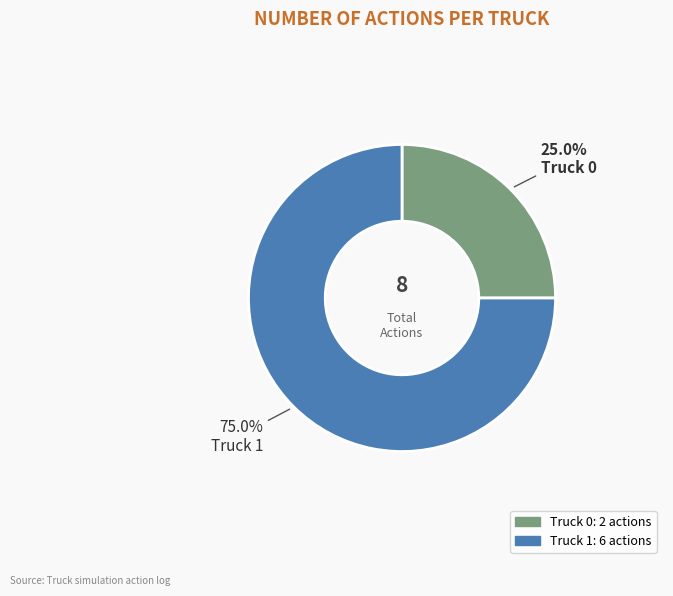

The Truck 1 slice represents 69% of the pie. True or false?

False